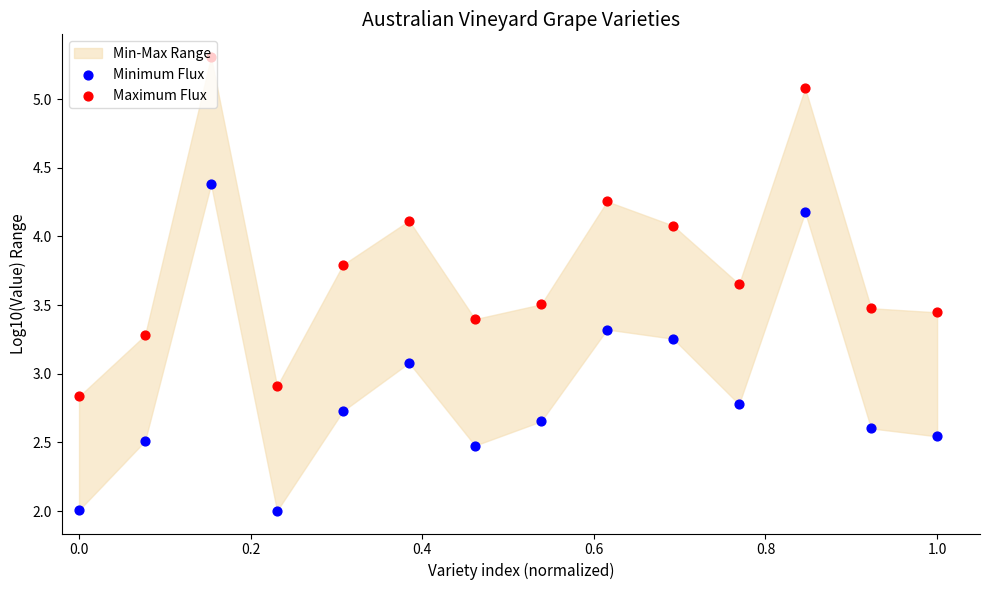

Which series has the widest spread of Y values?

Maximum Flux